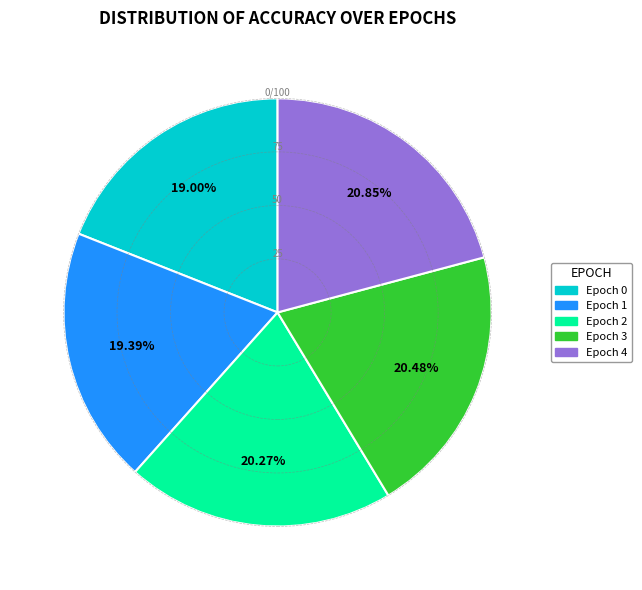

To the nearest percent, what portion does Epoch 4 represent?

21%